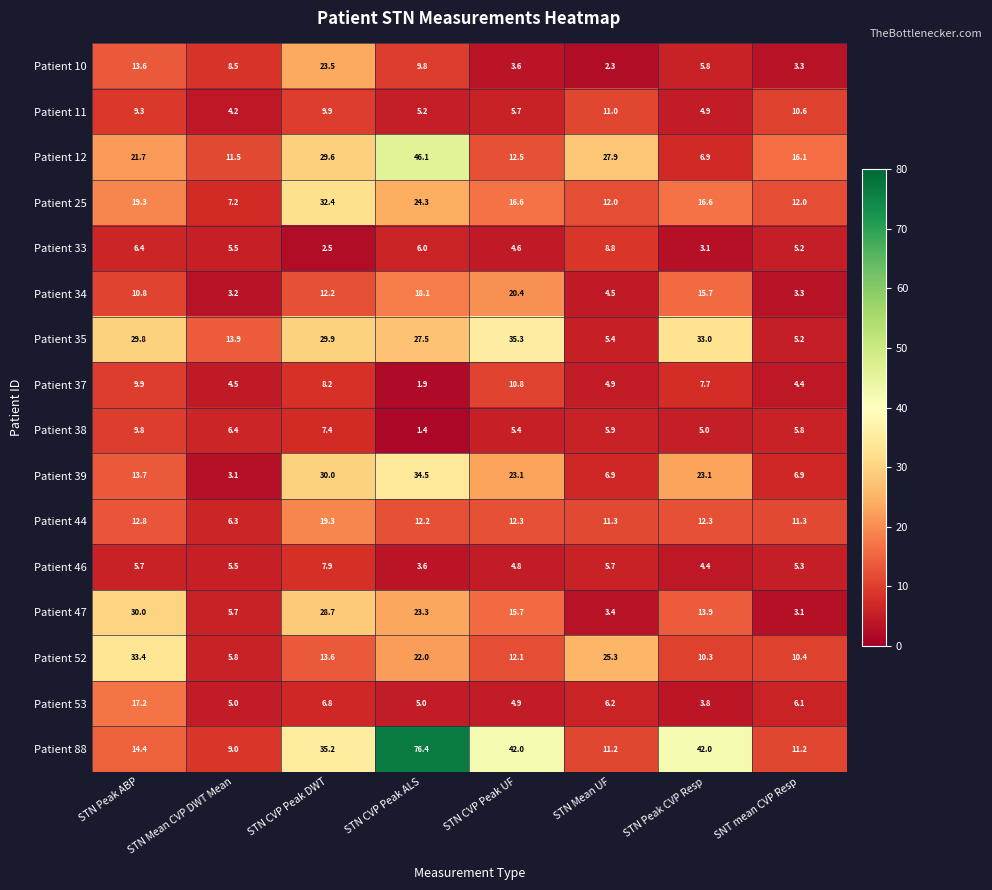

What is the spread (max minus min) of values at SNT mean CVP Resp?

13.0